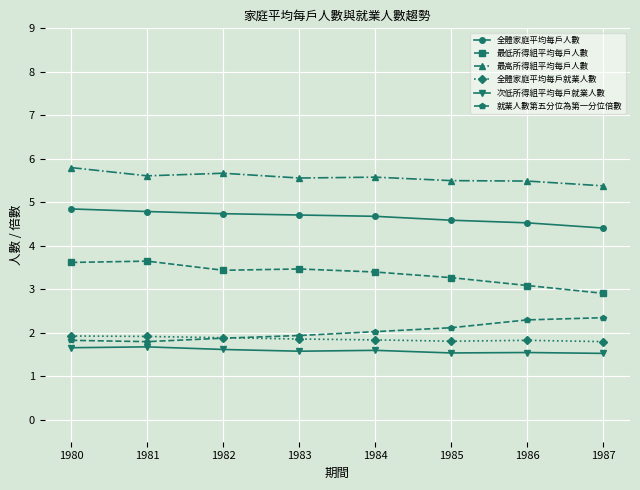

At how many categories does at least one series exceed 3?

8